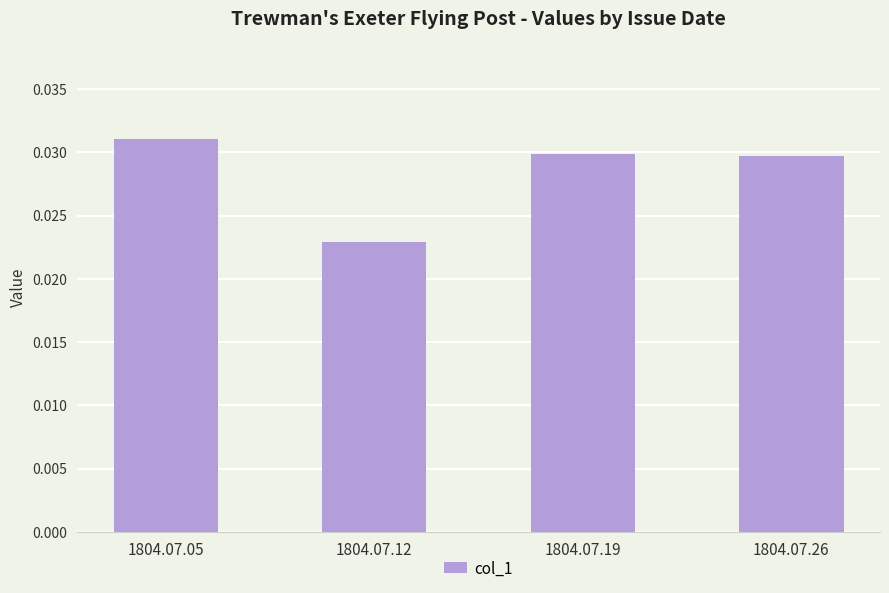

How many bars are there in total?

4